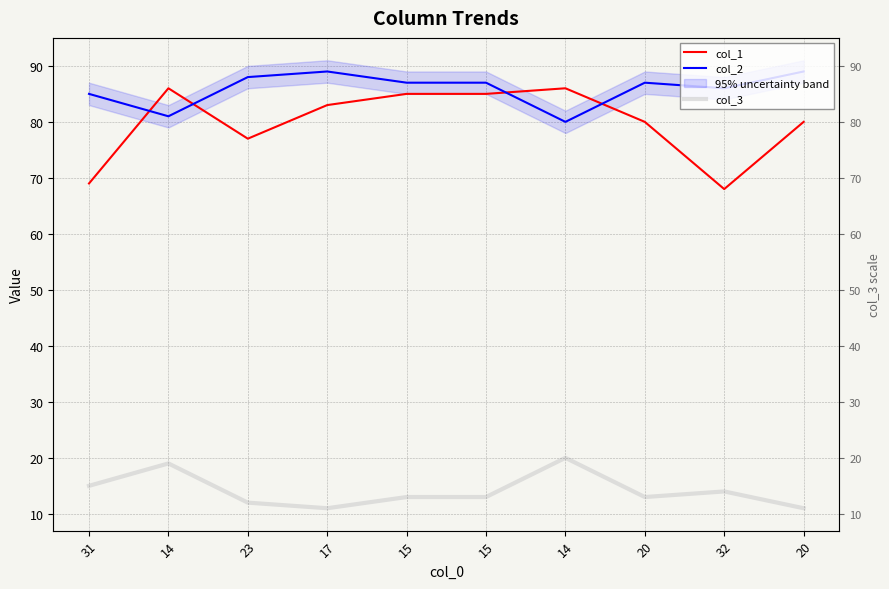

True or false: col_2 and col_3 intersect in this chart.

False